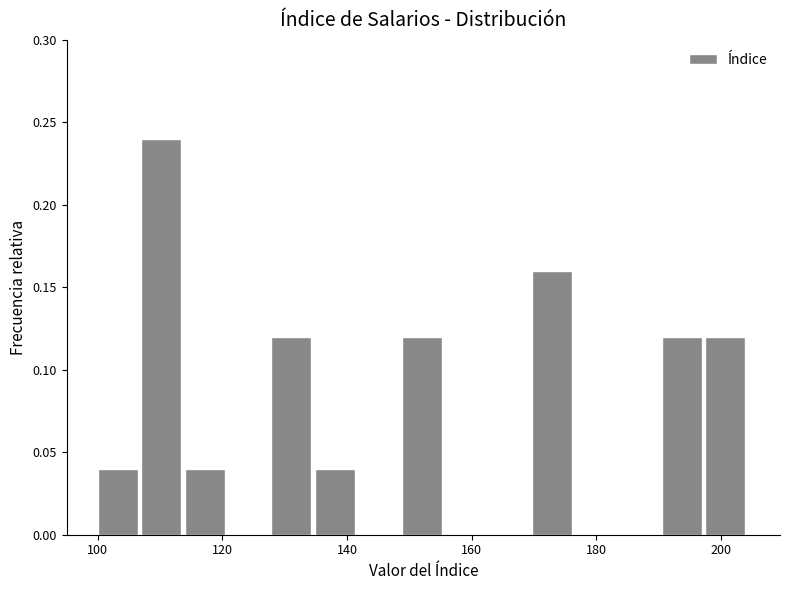

Read against the x-axis, roughly where is the centre of the tallest bar?

110